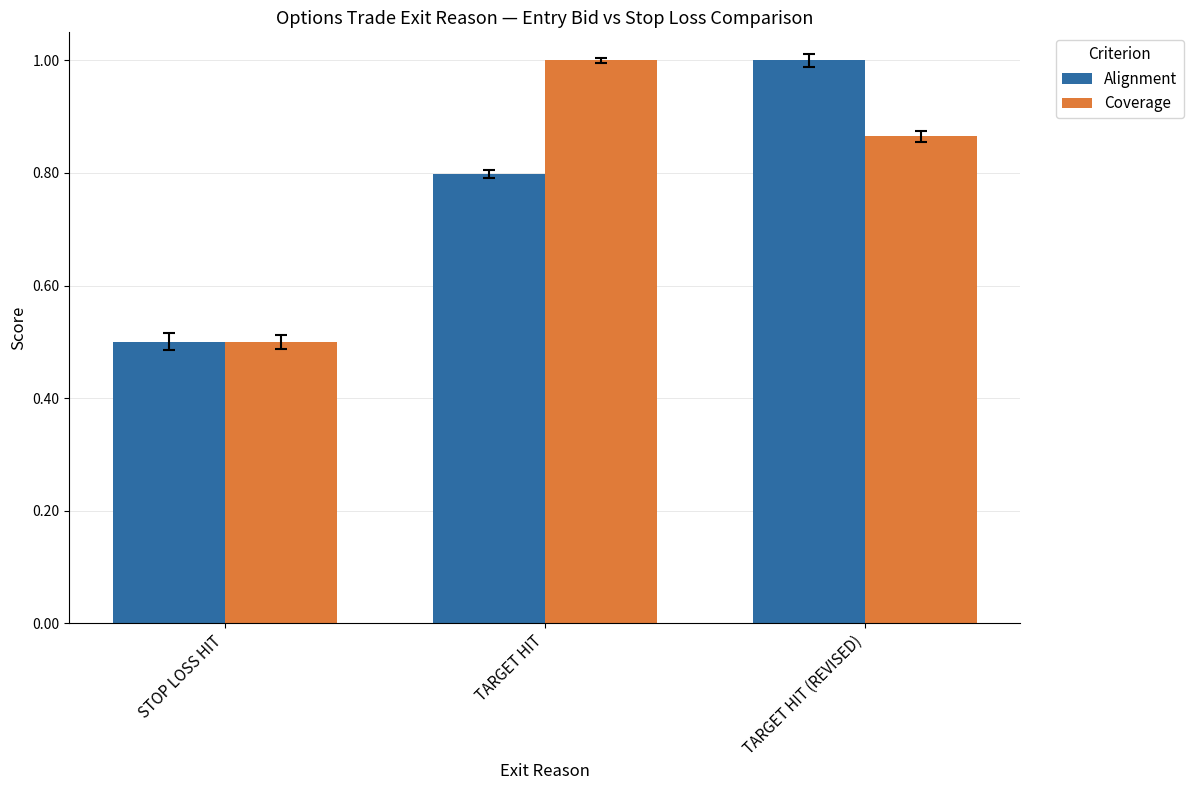

What is the value of the Alignment bar at the 3rd from the left?

1.0